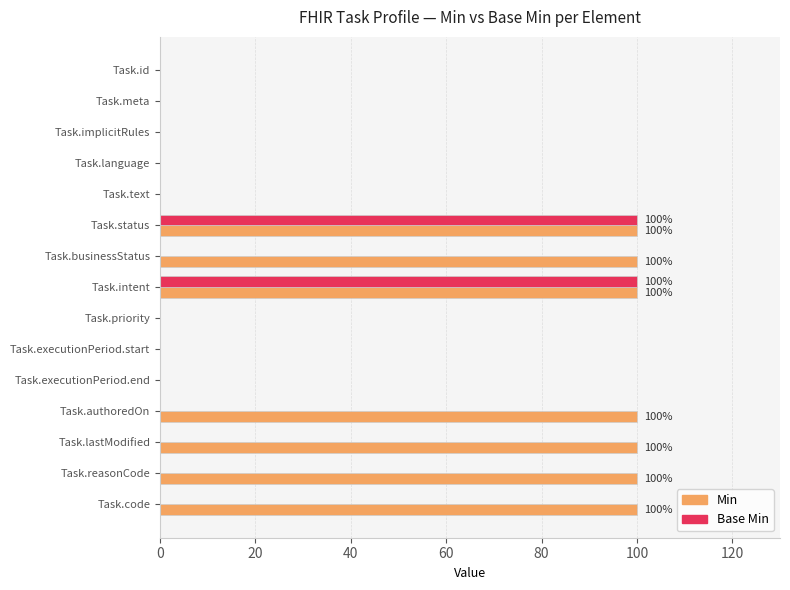

Which series changed the most between Task.text and Task.businessStatus?

Min